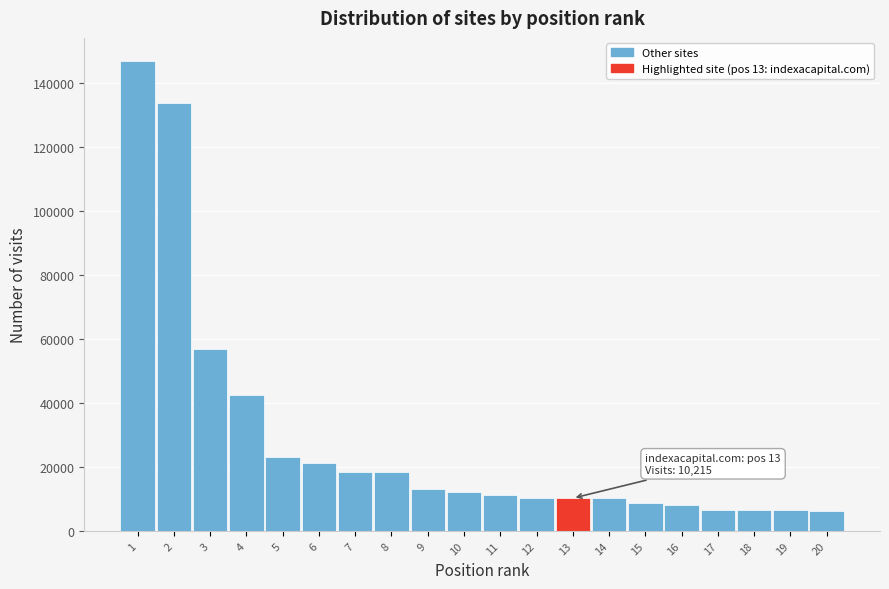

What is the difference between the maximum and minimum values?

140311